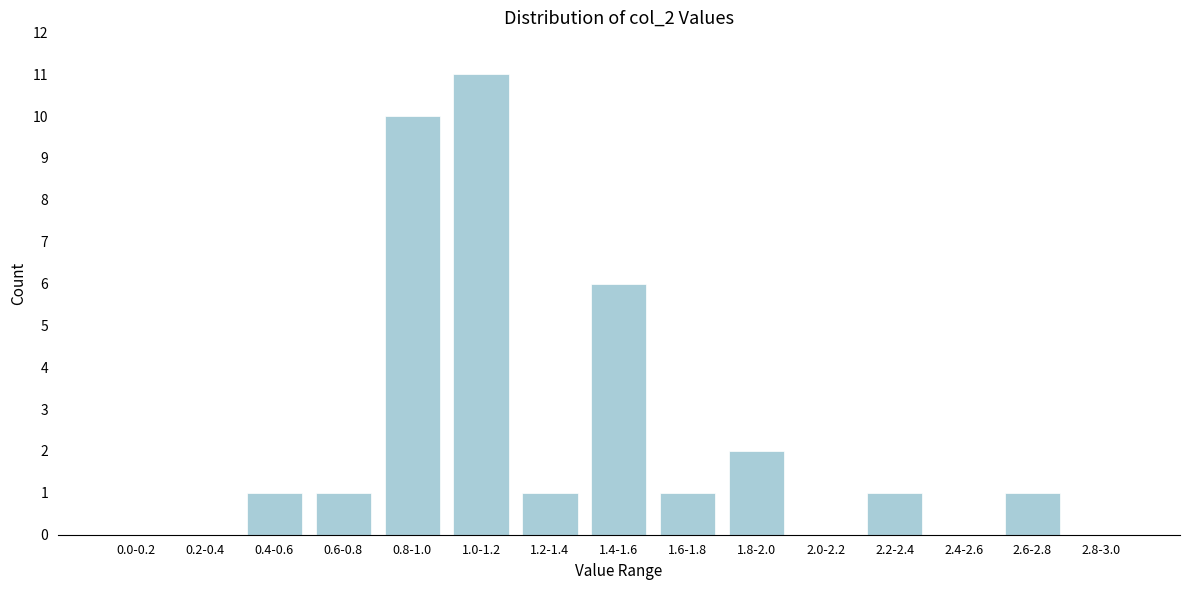

Reading left to right, transcribe all the data shown in this chart.

0.0-0.2=0	0.2-0.4=0	0.4-0.6=1	0.6-0.8=1	0.8-1.0=10	1.0-1.2=11	1.2-1.4=1	1.4-1.6=6	1.6-1.8=1	1.8-2.0=2	2.0-2.2=0	2.2-2.4=1	2.4-2.6=0	2.6-2.8=1	2.8-3.0=0